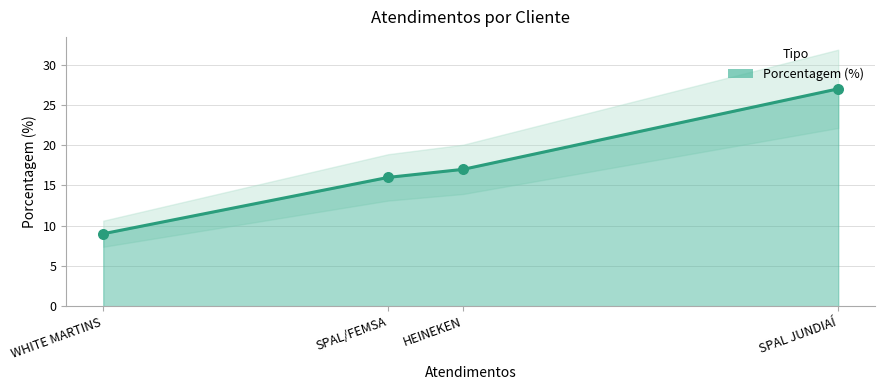

What is the change in value from HEINEKEN to SPAL/FEMSA?

-1